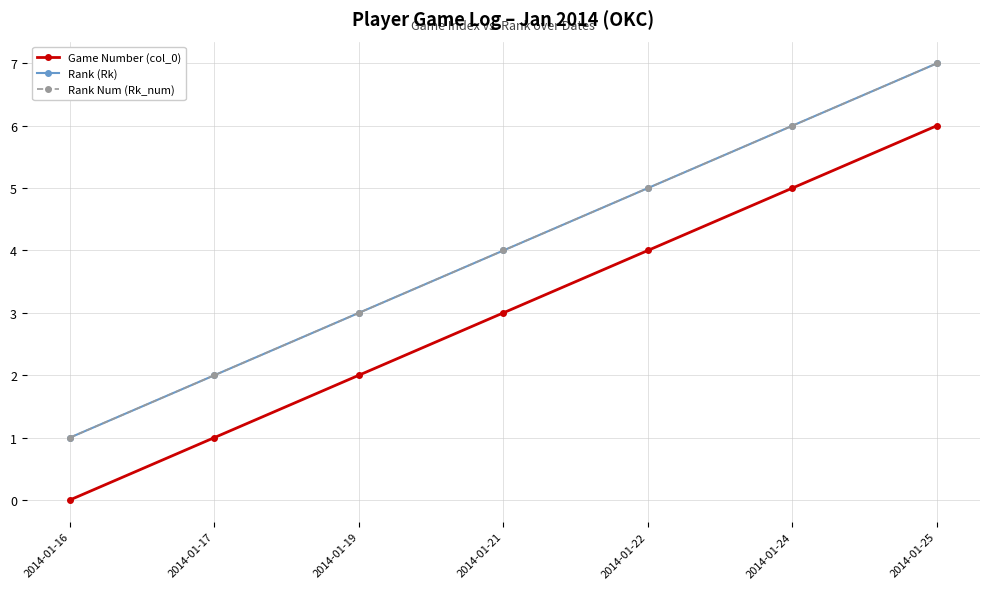

Reading left to right, list all the values displayed in this chart.

Game Number (col_0): 0	1	2	3	4	5	6
Rank (Rk): 1	2	3	4	5	6	7
Rank Num (Rk_num): 1	2	3	4	5	6	7